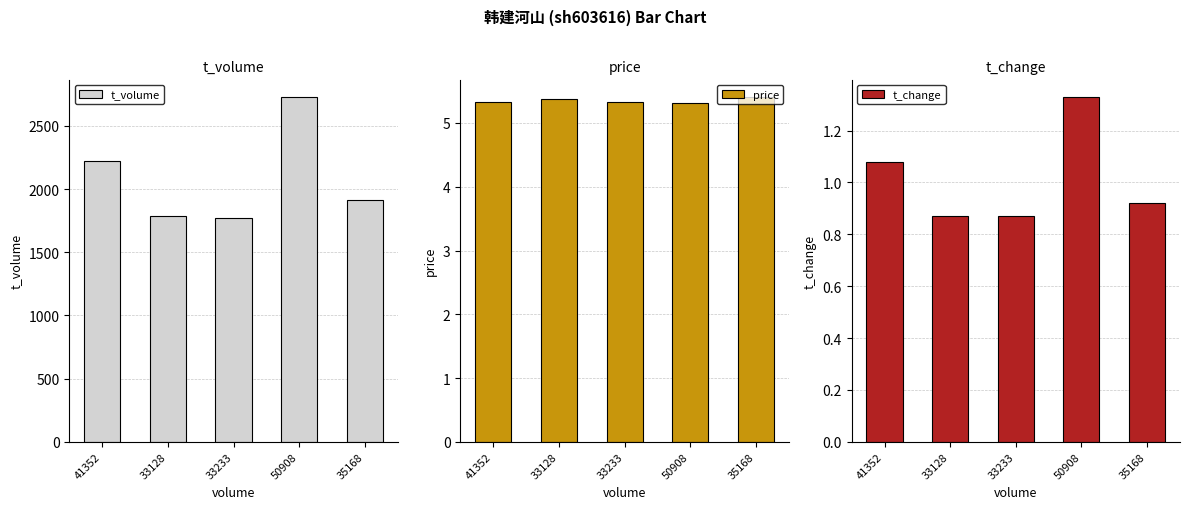

What value does the price series have at 33233?

5.3